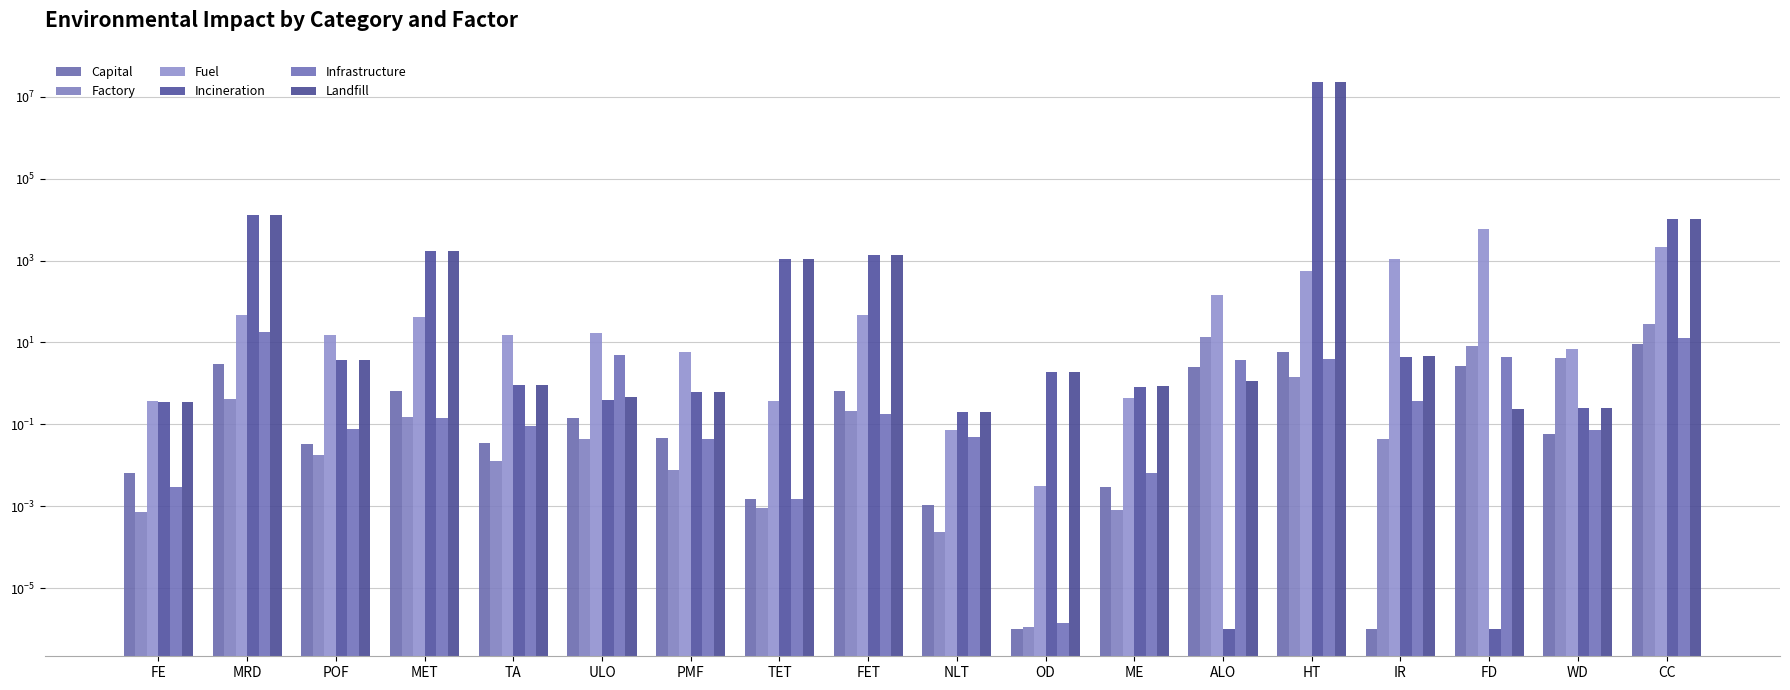

What is the difference between the highest and lowest values at POF?

15.5